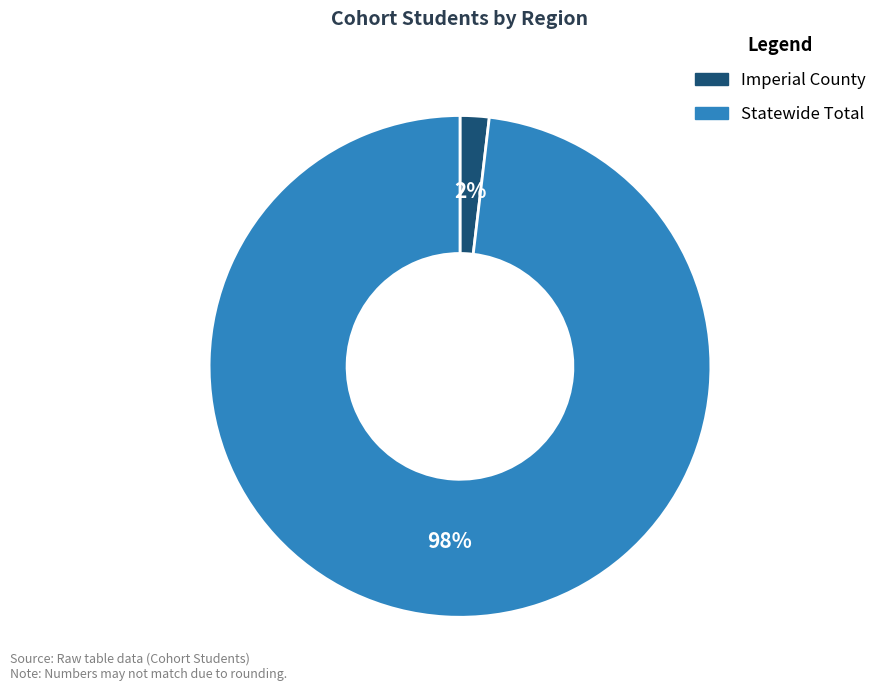

To the nearest percent, what is the average slice percentage?

50%